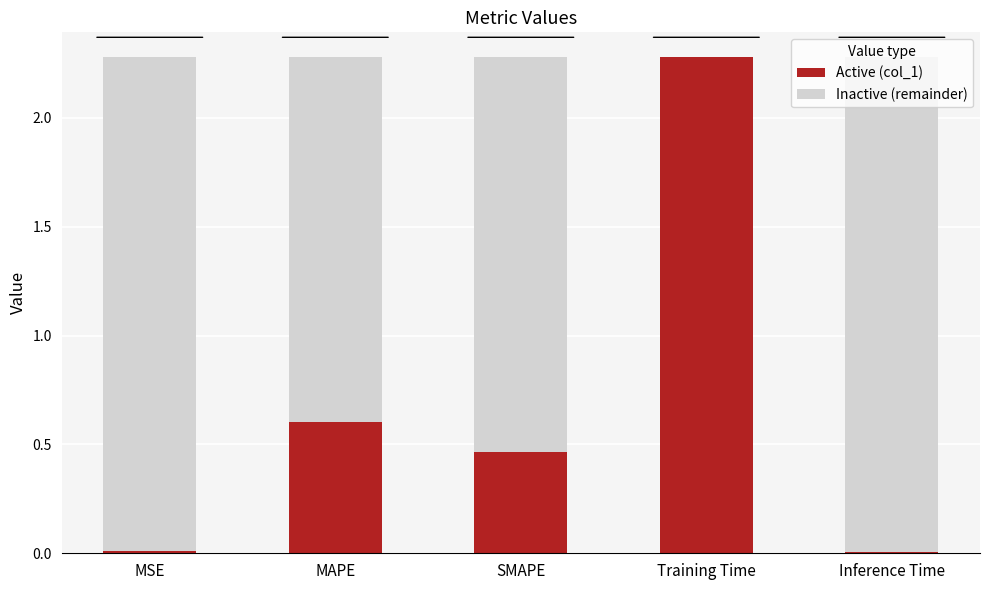

Where is Active (col_1) nearest to the value 1?

MAPE